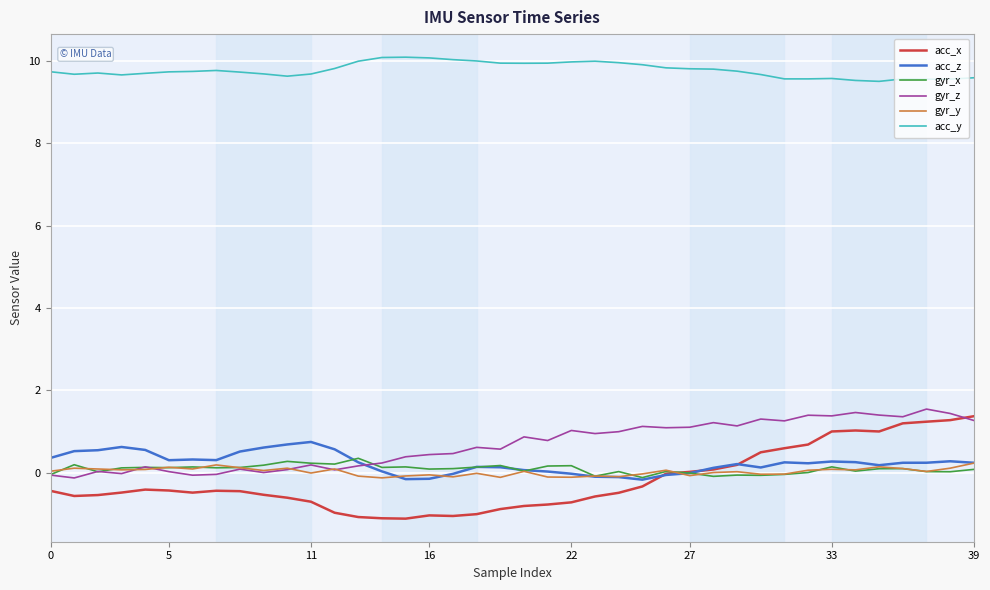

Which series has the largest total across all categories?

acc_y